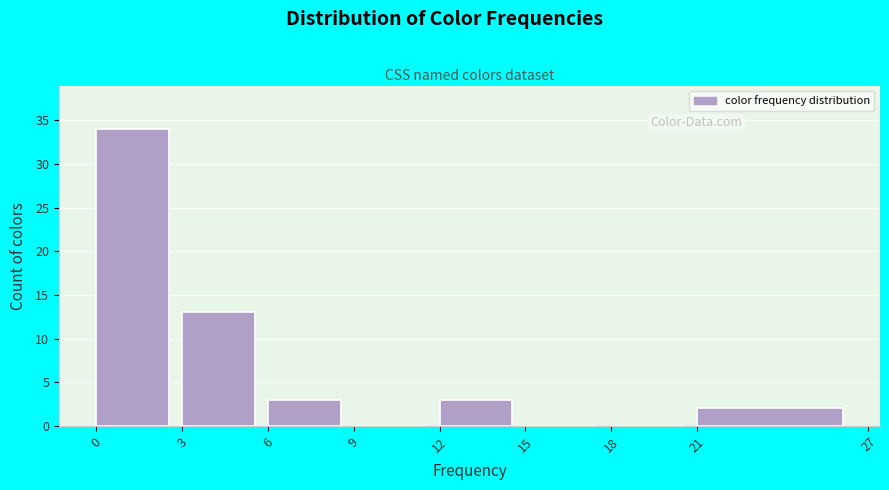

Reading left to right, transcribe this chart: for each bar, give the range it covers on the x-axis and its height. The values are not printed on the chart, so give them approximately, as read against the axis.

0 to 3: 34
3 to 6: 13
6 to 9: 3
9 to 12: 0
12 to 15: 3
15 to 18: 0
18 to 21: 0
21 to 27: 2